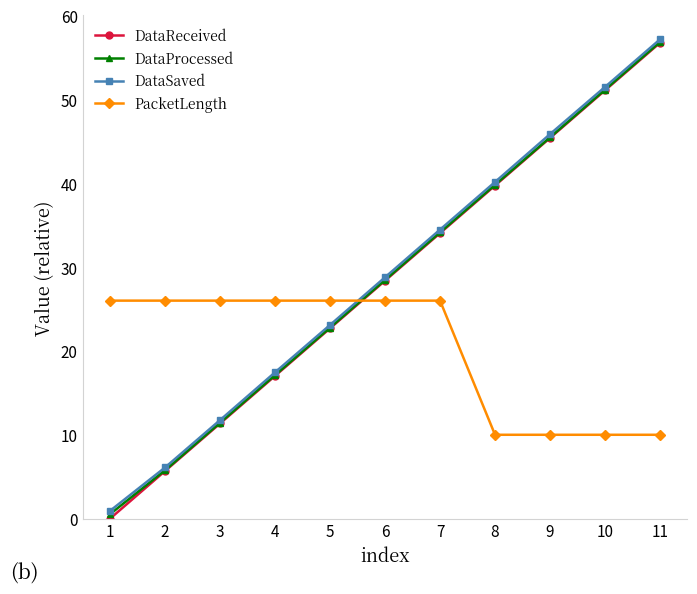

What is the average value of the PacketLength series?

20.2